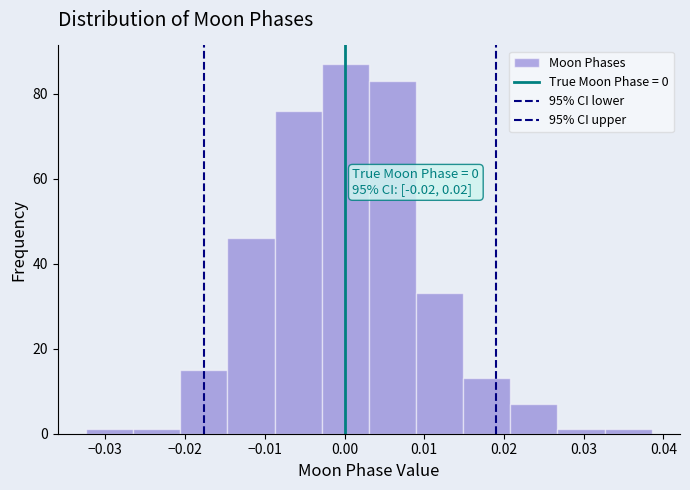

Over which range of the x-axis is the bar tallest?

-0.003 to 0.003